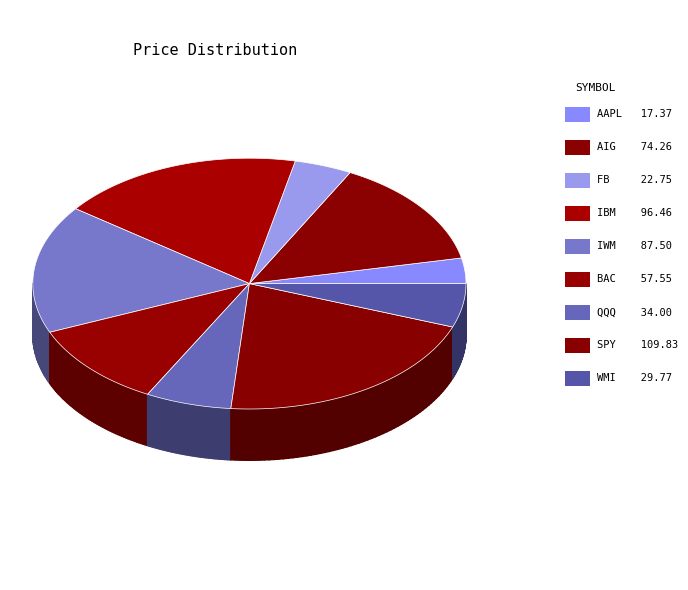

Count the number of slices in the pie.

9